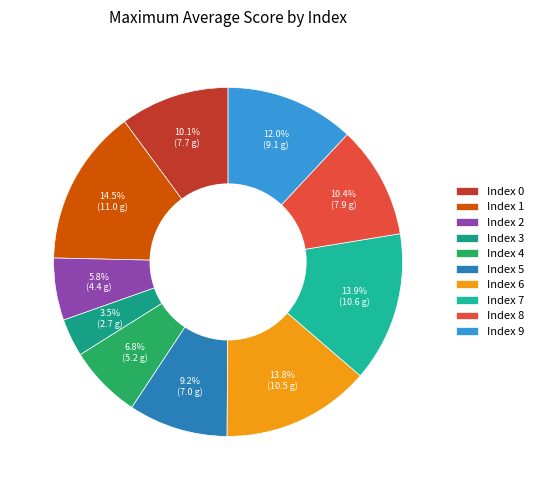

What is the change in value from Index 5 to Index 9?

+2.1